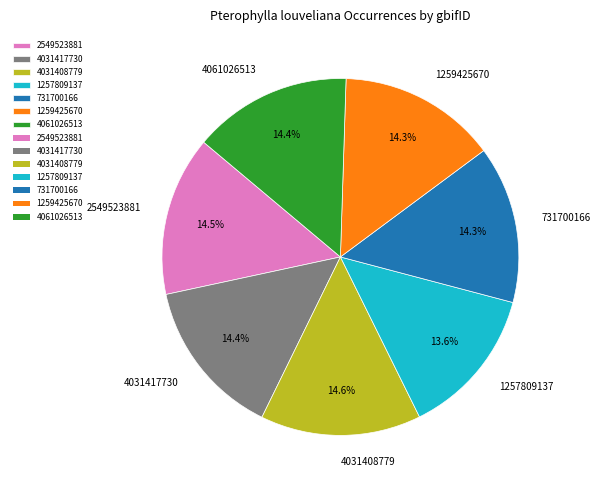

To the nearest percent, what is the difference between the largest and smallest slice percentages?

1%